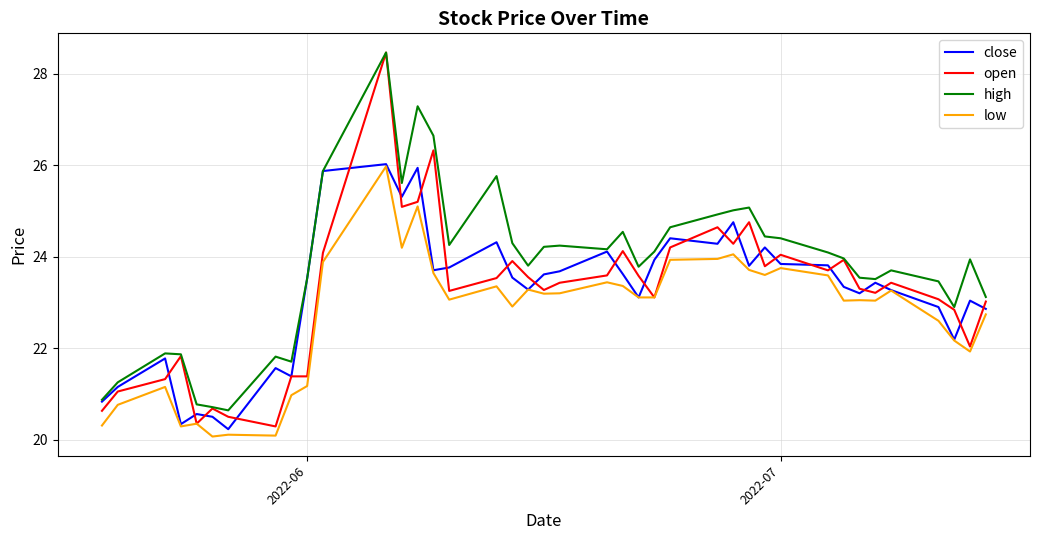

Which series has the largest total across all categories?

high